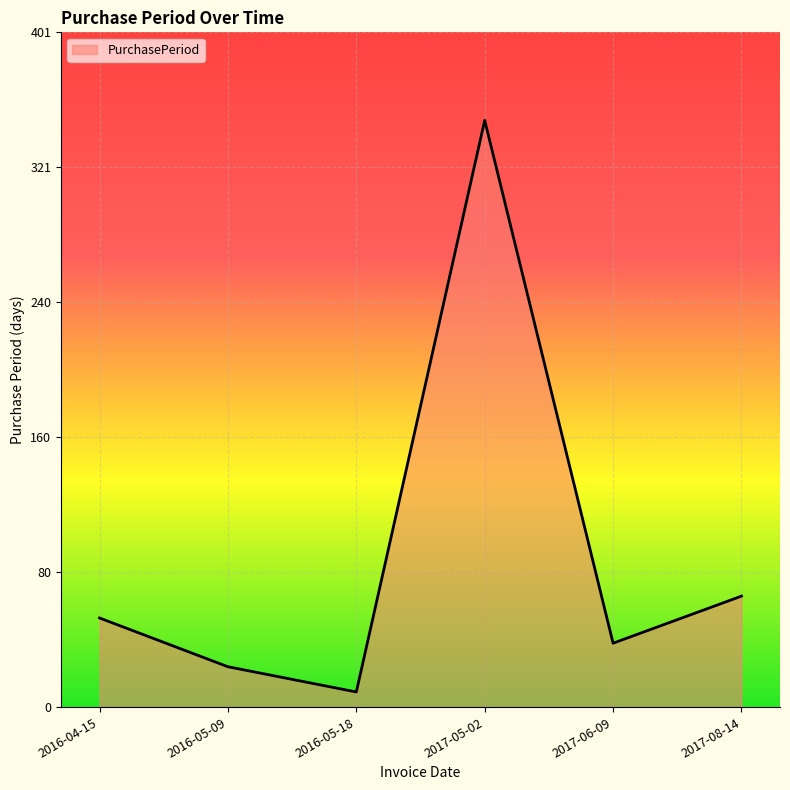

Reading left to right, what are all the values shown in this chart?

53	24	9	349	38	66